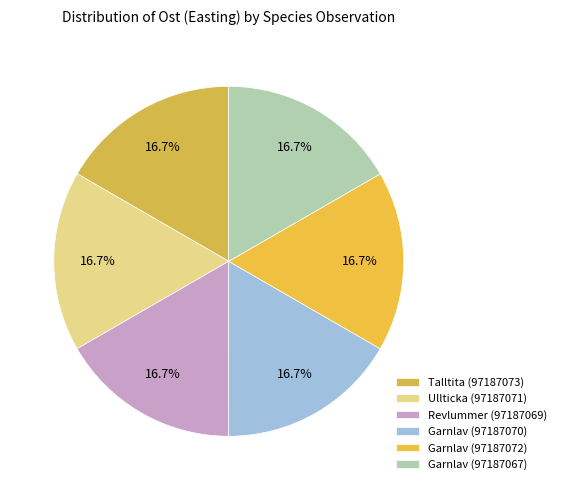

Combined, what portion of the pie is Talltita (97187073) and Ullticka (97187071)?

33.3%